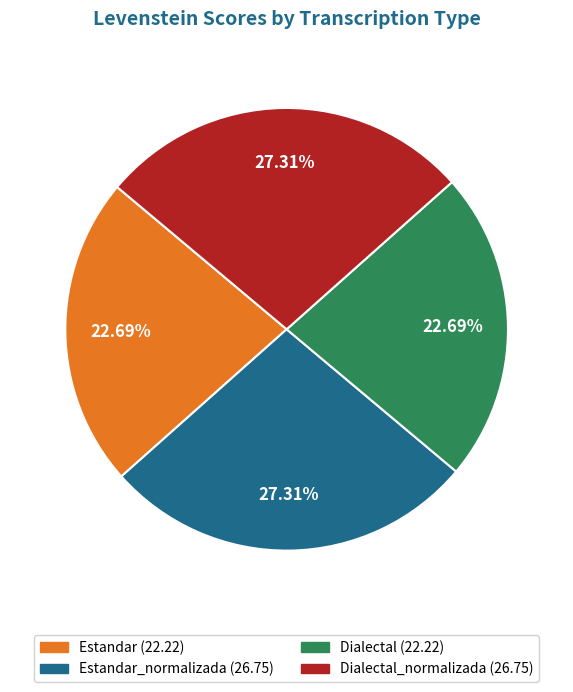

Is there a majority slice in this chart?

No